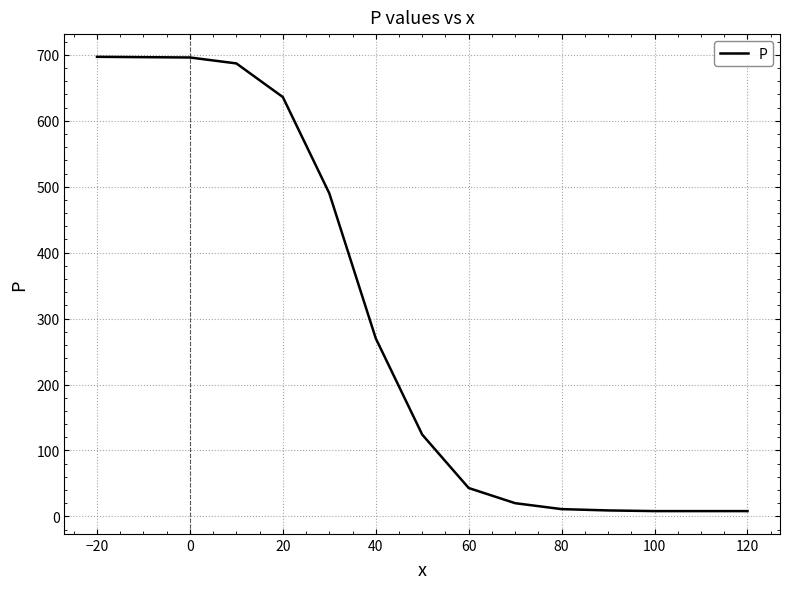

Does the chart have visible grid lines?

Yes